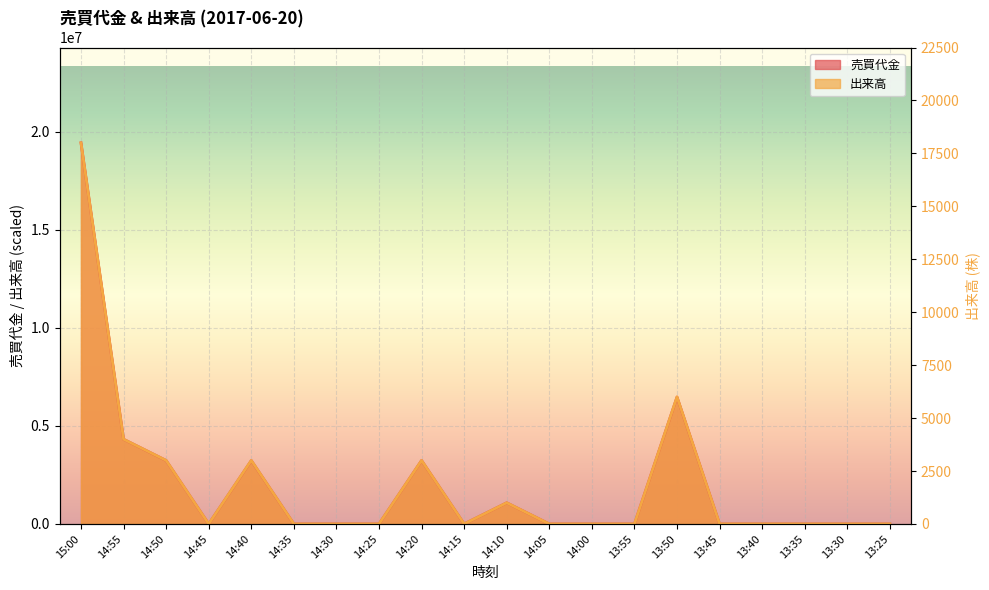

True or false: 売買代金 has a value of 0 at 14:15.

True